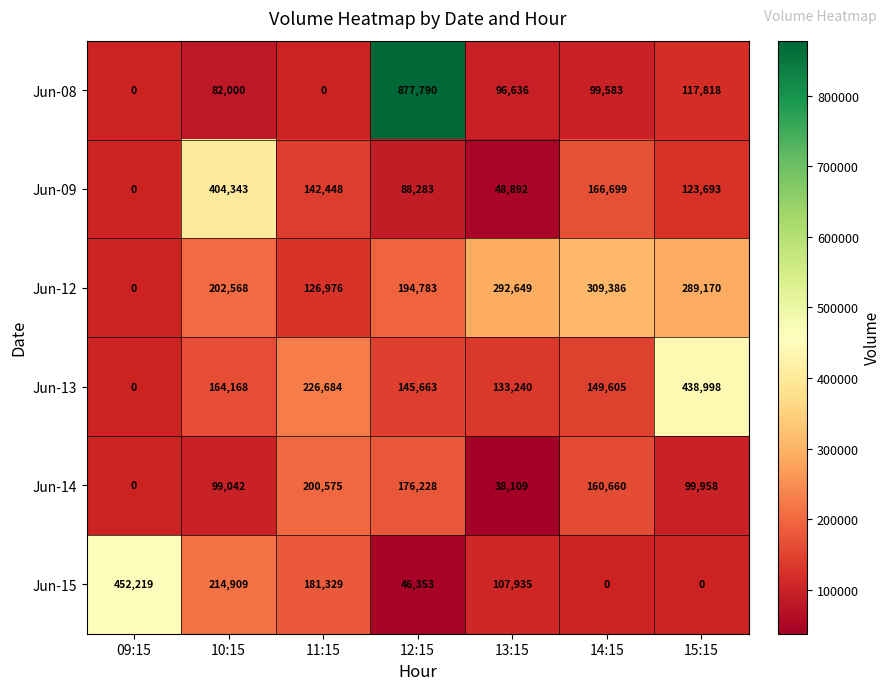

What is the total value across all series at 10:15?

1167030